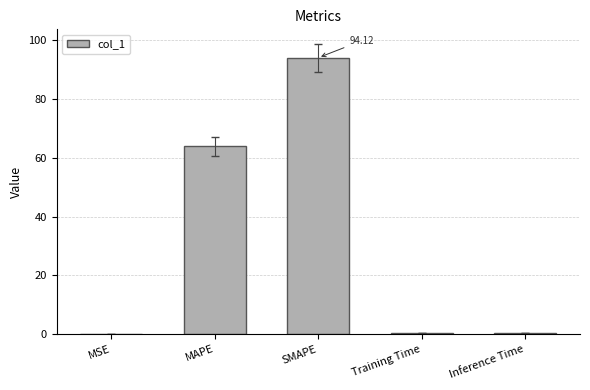

What is the average value?

31.8